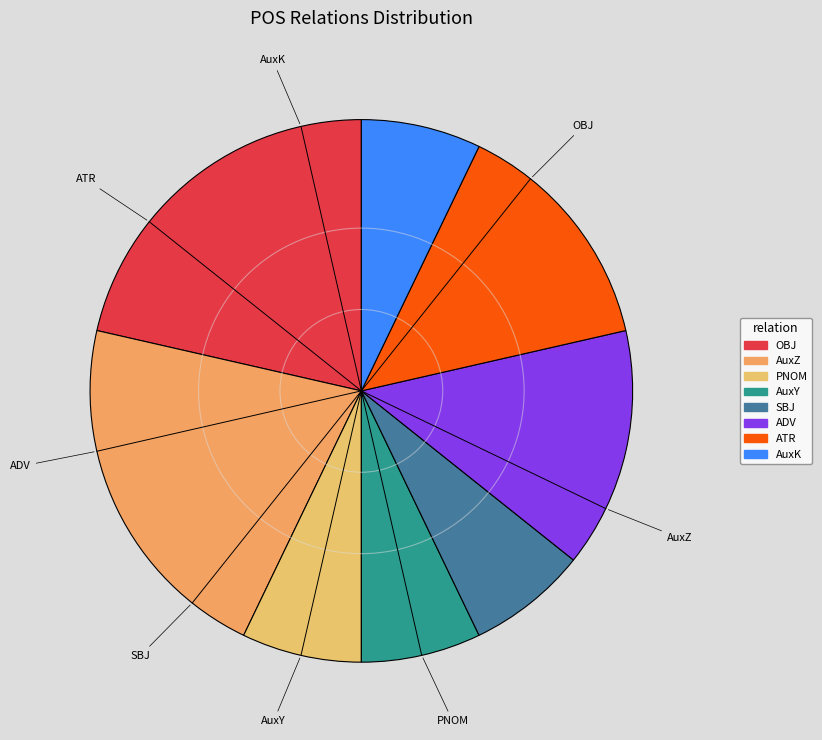

Is it true that AuxY is 21% of the pie?

False